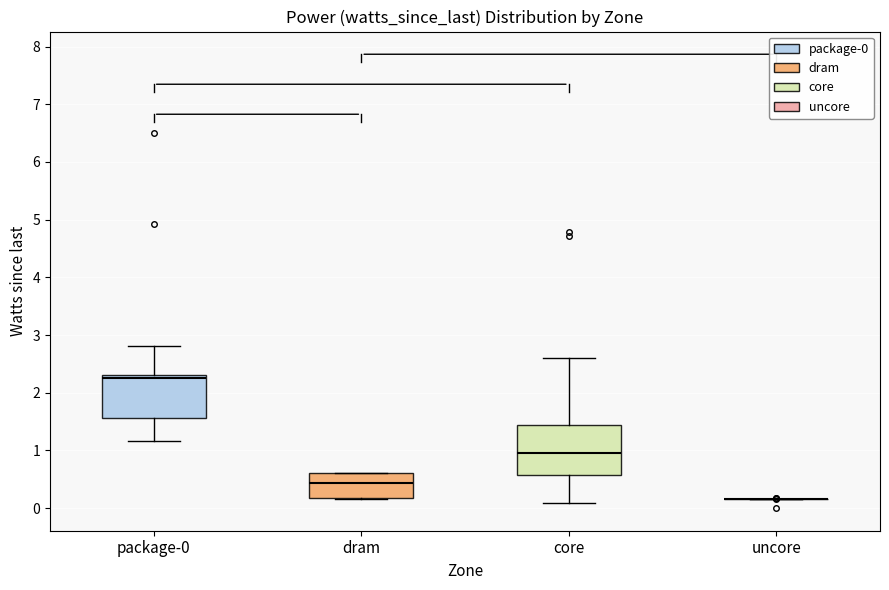

Reading left to right, read every box against the y-axis: the position of its median line, the range the box covers, and the ends of its whiskers. The values are not printed on the chart, so give them approximately, as read against the axis.

package-0: median 2.2, box 1.6 to 2.3, whiskers 1.2 to 2.8
dram: median 0.4, box 0.2 to 0.6, whiskers 0.2 to 0.6
core: median 1.0, box 0.6 to 1.4, whiskers 0.1 to 2.6
uncore: box collapsed to a line at 0.2, whiskers 0.2 to 0.2